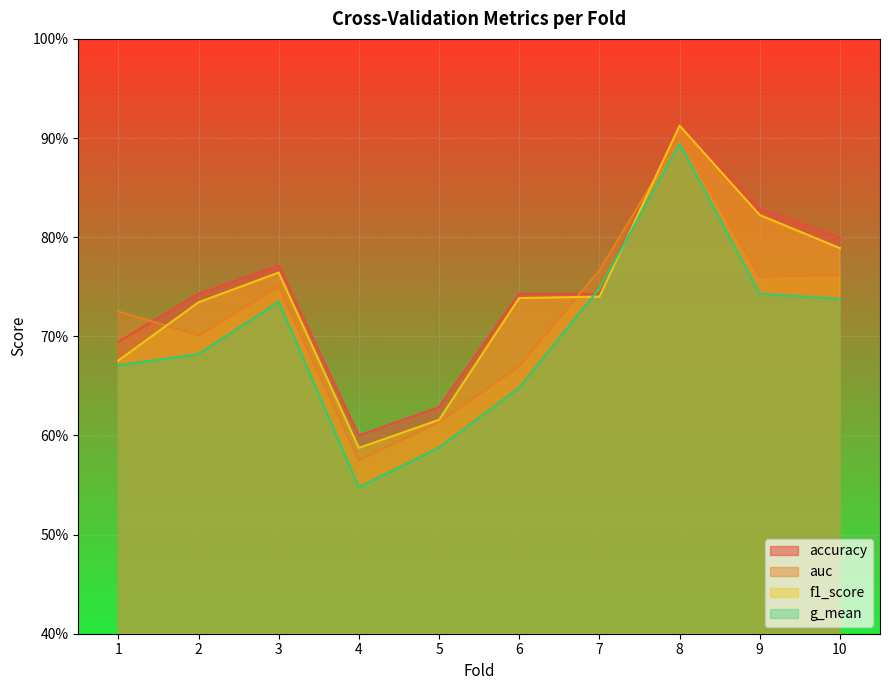

After their last crossing, which series has the higher values: f1_score or auc?

f1_score